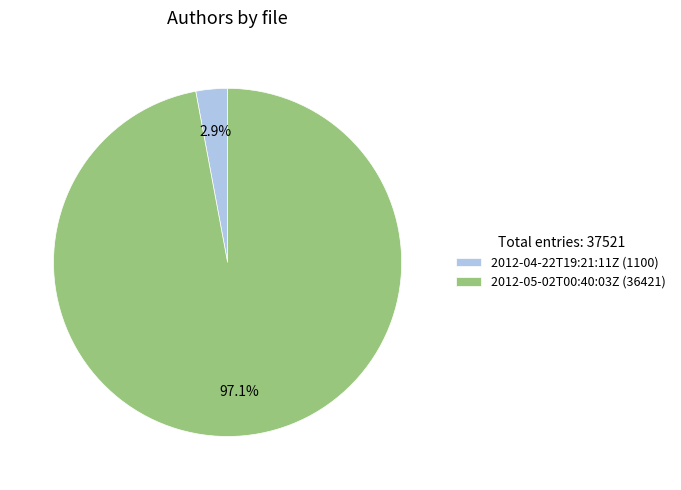

Rank the categories by value from lowest to highest.

2012-04-22T19:21:11Z, 2012-05-02T00:40:03Z